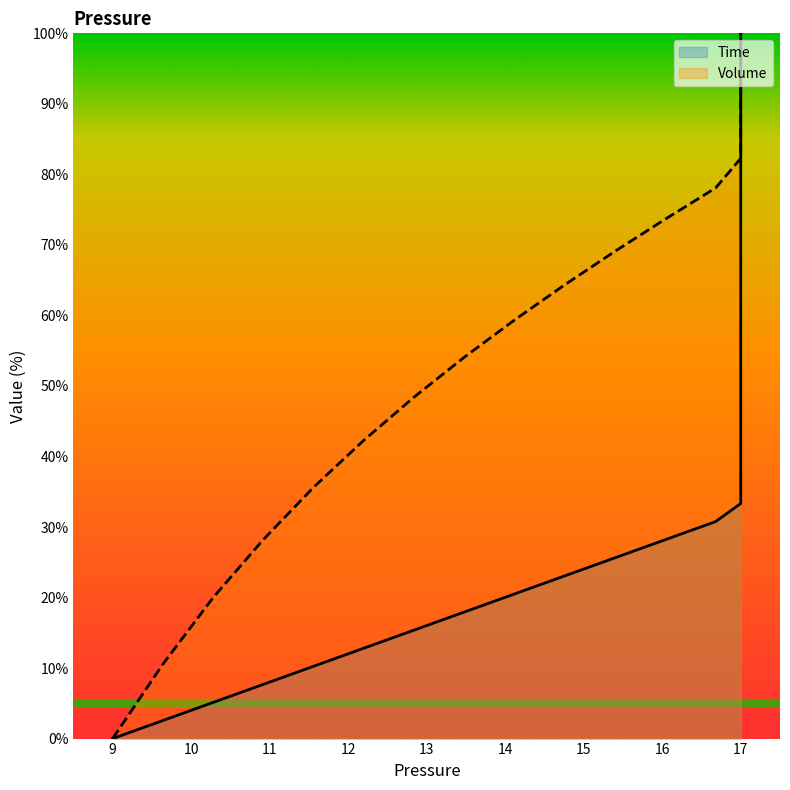

Is it true that Volume equals 161.8 at 17?

False